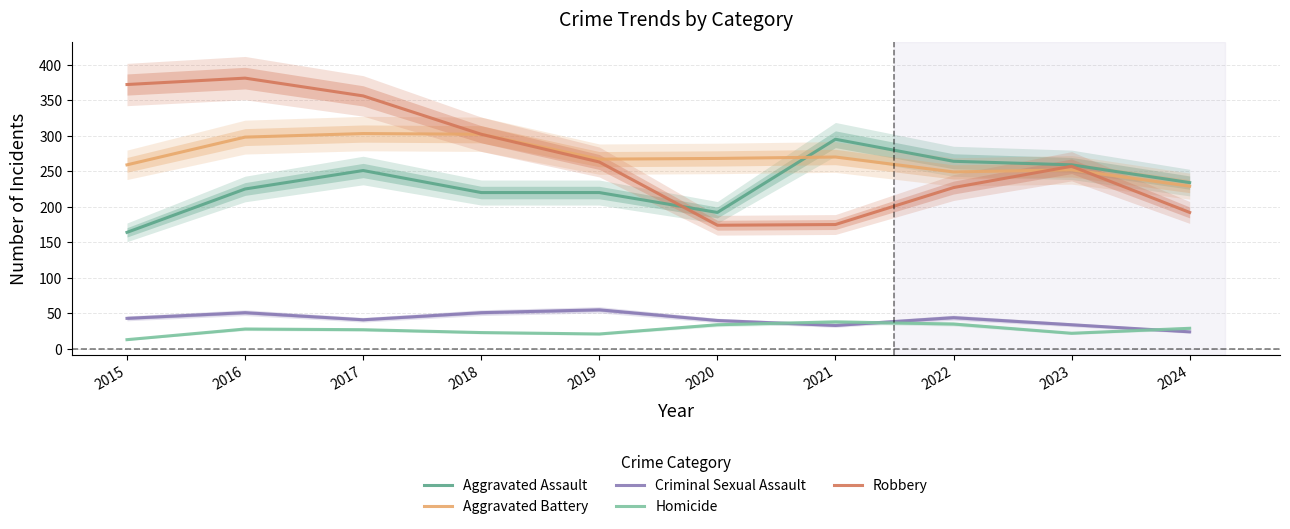

List the labels in order of Homicide value, smallest first.

2015, 2019, 2023, 2018, 2017, 2016, 2024, 2020, 2022, 2021